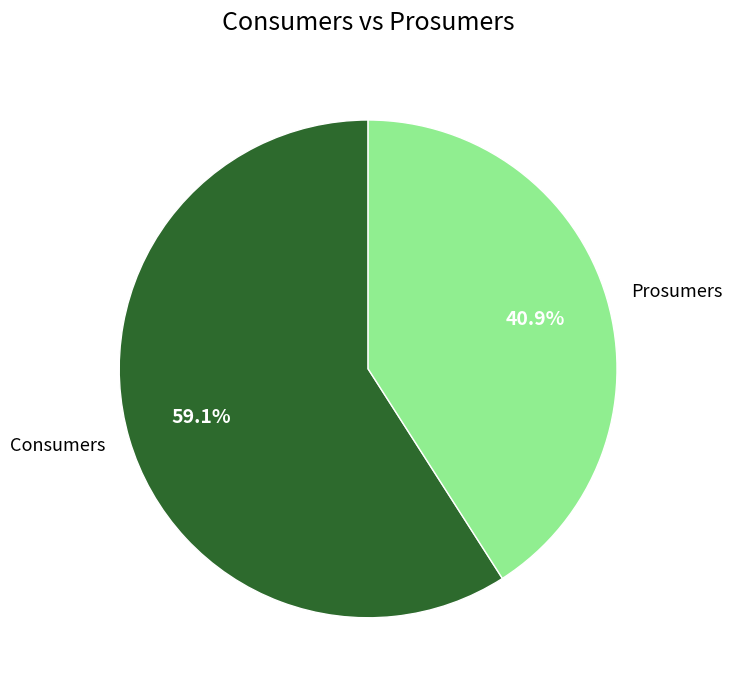

The Prosumers slice represents 54% of the pie. True or false?

False